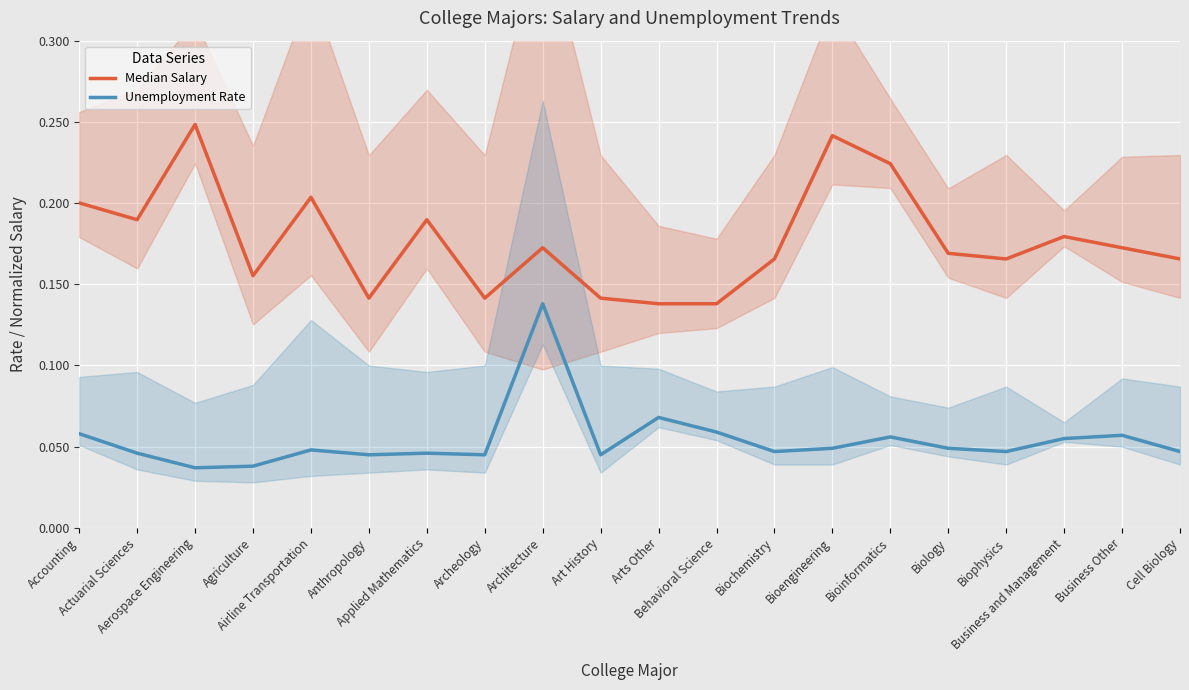

How many Median Salary values are between 0 and 1?

20